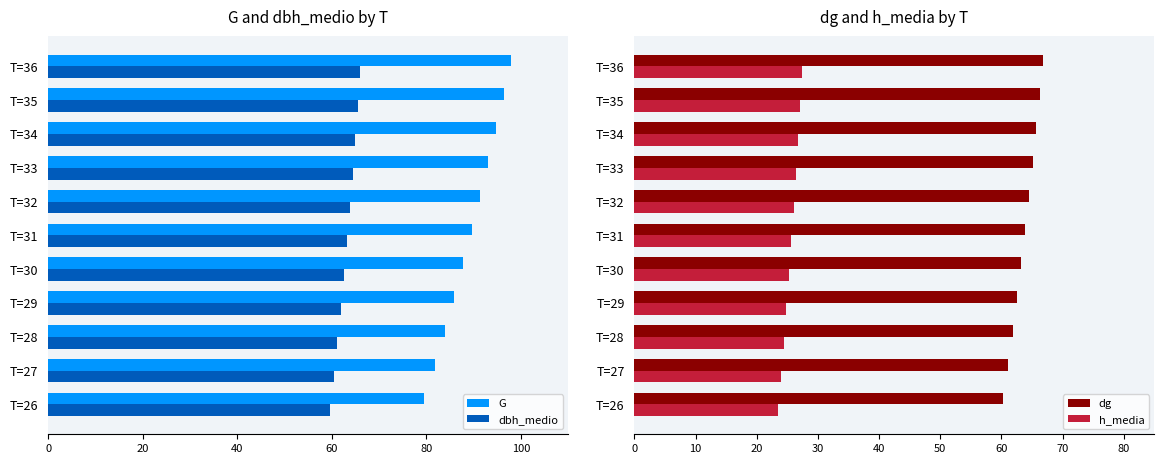

What is the difference between the G values at T=28 and T=33?

9.3